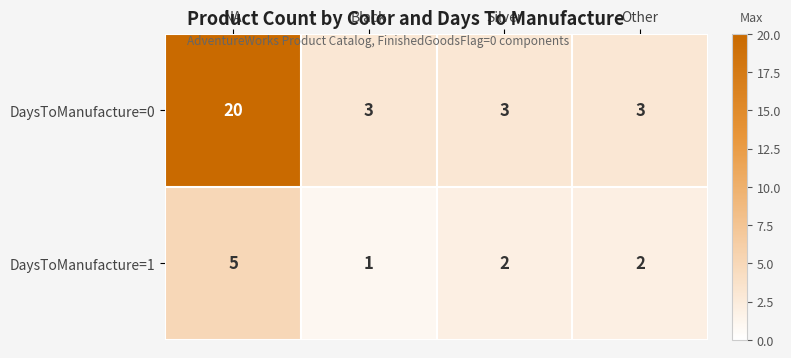

How many DaysToManufacture=0 values are between 3 and 20?

4